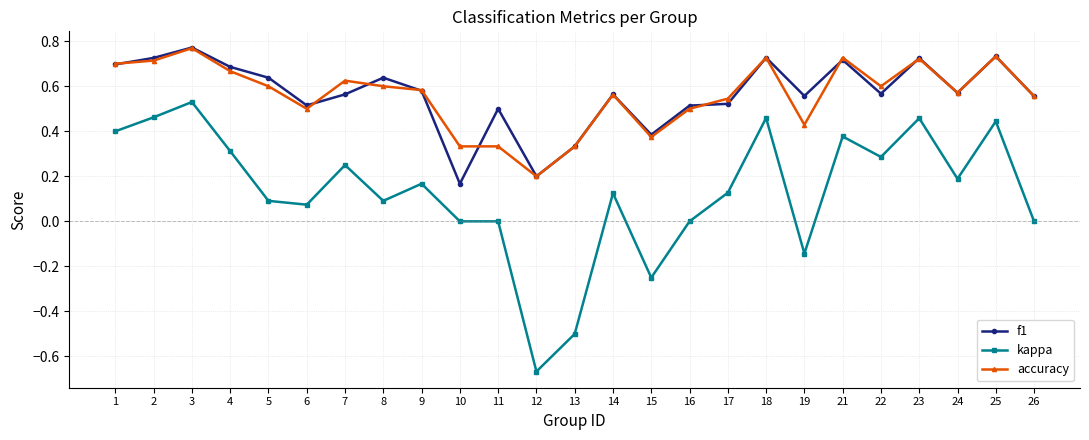

True or false: kappa has more than 0 points higher than both neighbors.

True